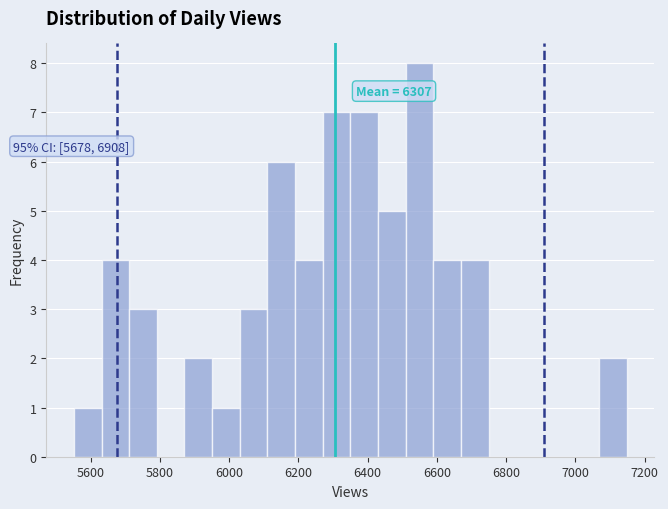

Read against the x-axis, roughly where is the centre of the tallest bar?

6540